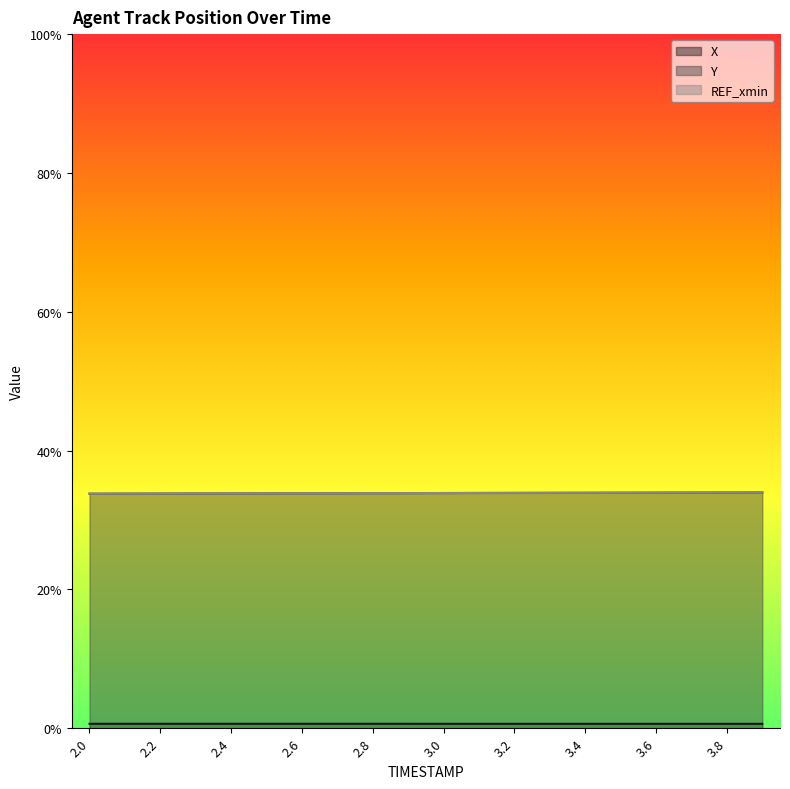

Does the chart have visible grid lines?

No